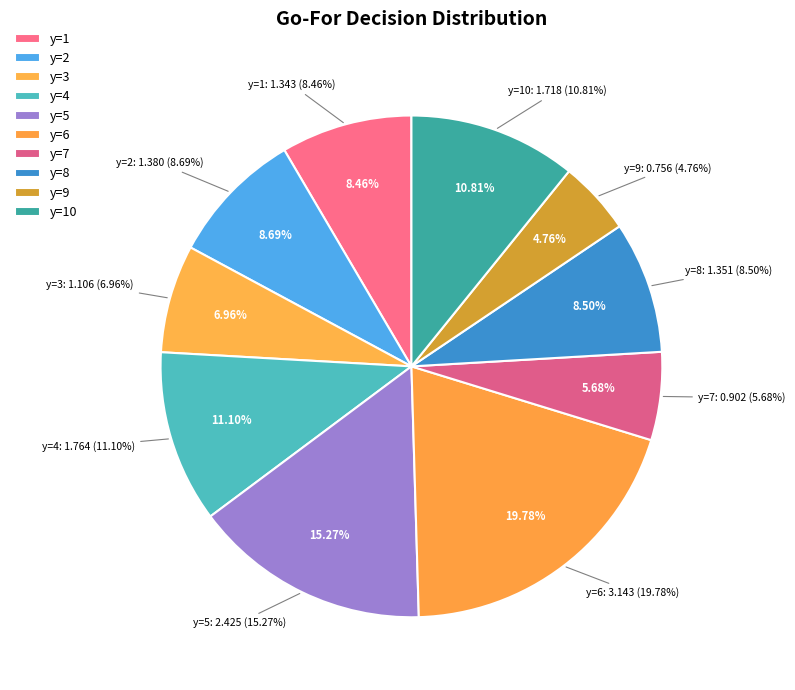

Does y=2,fzone=3 represent more than half of the total?

No